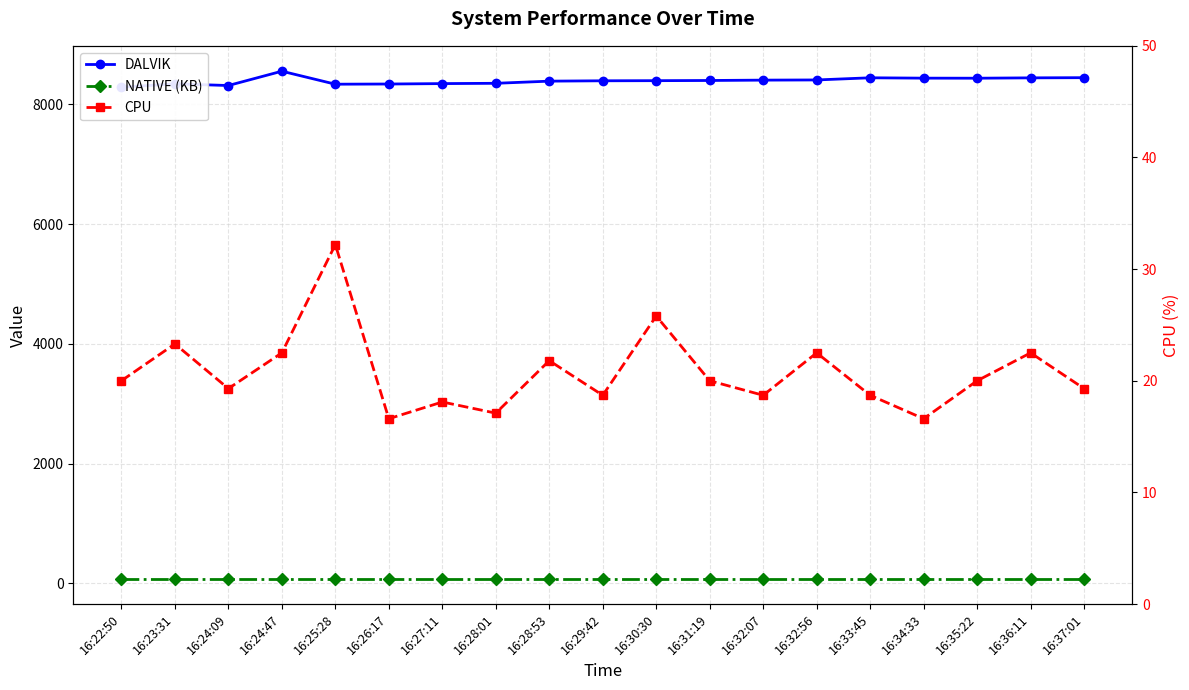

What is the spread (max minus min) of values at 16:26:17?

8325.4